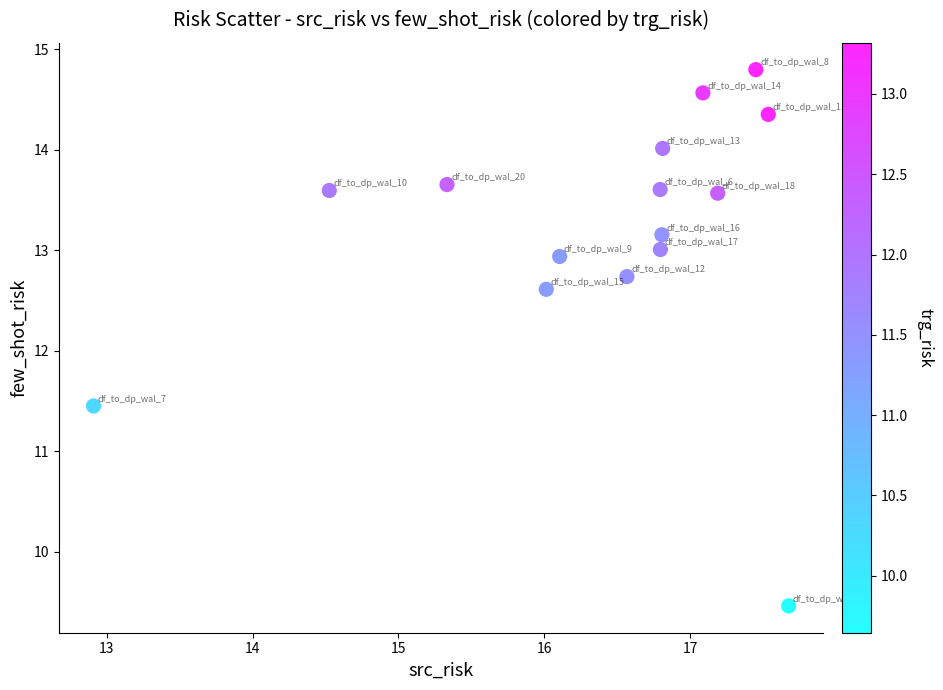

What is the range of X values (max minus min)?

4.8